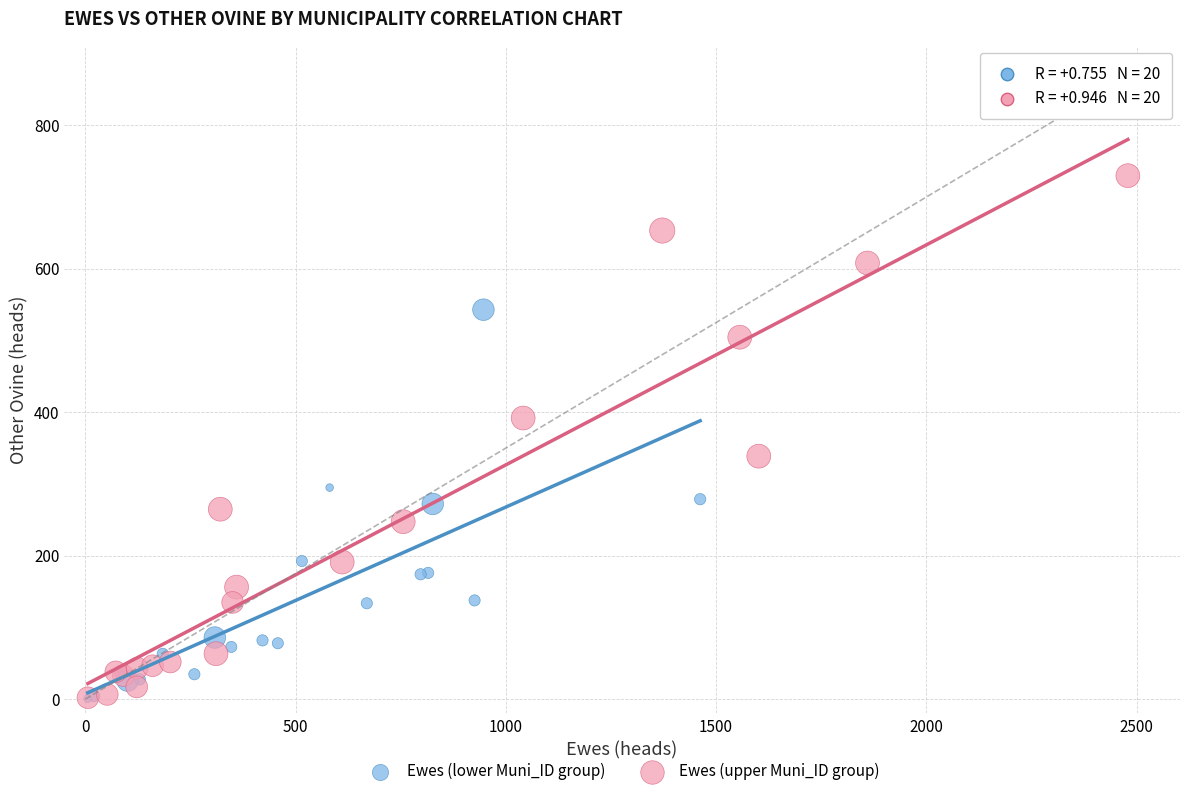

Which series has the widest spread of Y values?

Ewes (upper Muni_ID group)